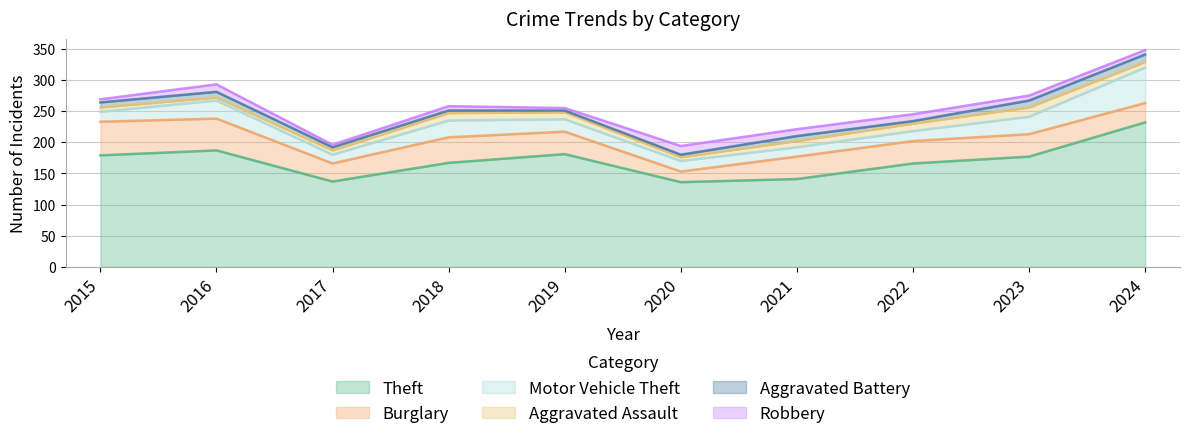

True or false: Theft and Motor Vehicle Theft cross at least once.

False